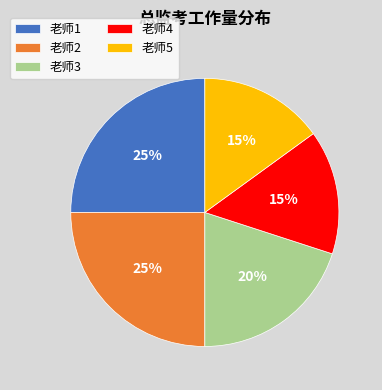

Does any single category account for the majority?

No